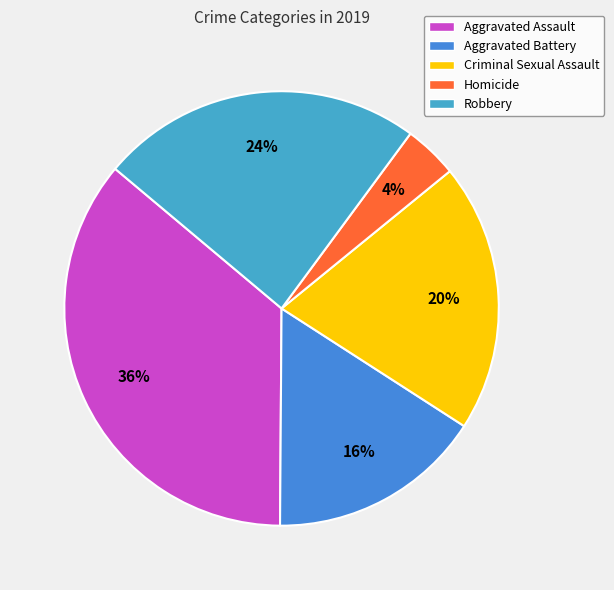

True or false: Robbery accounts for 24% of the total.

True